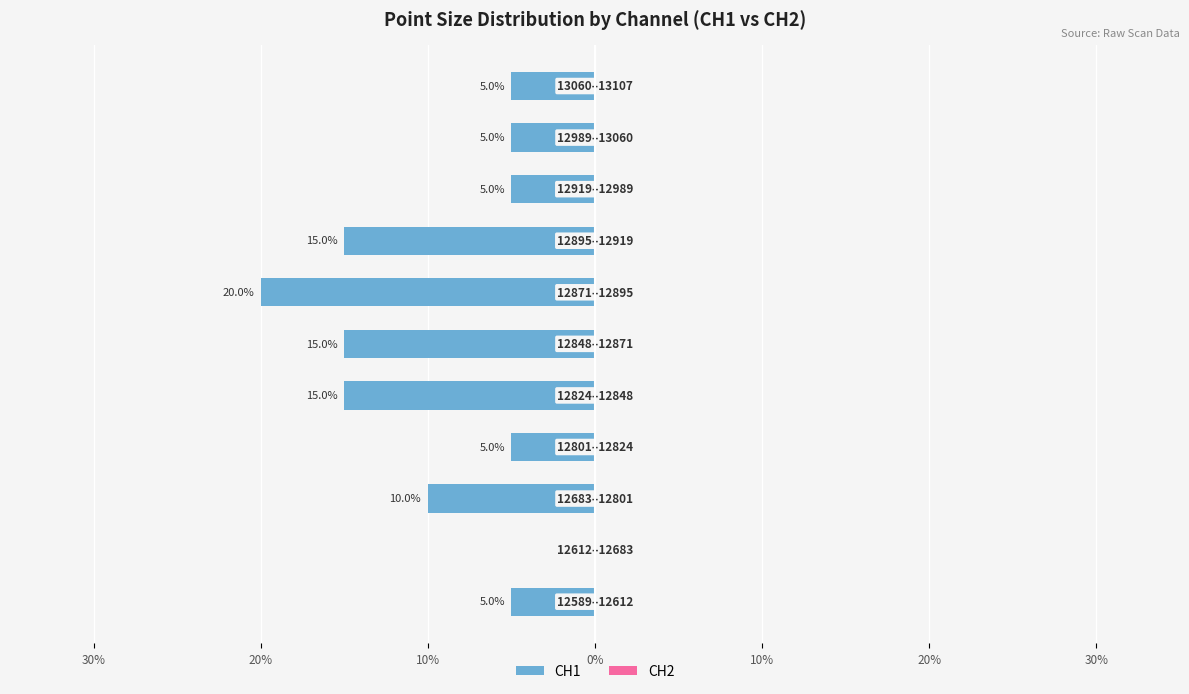

Are the bars horizontal?

Yes